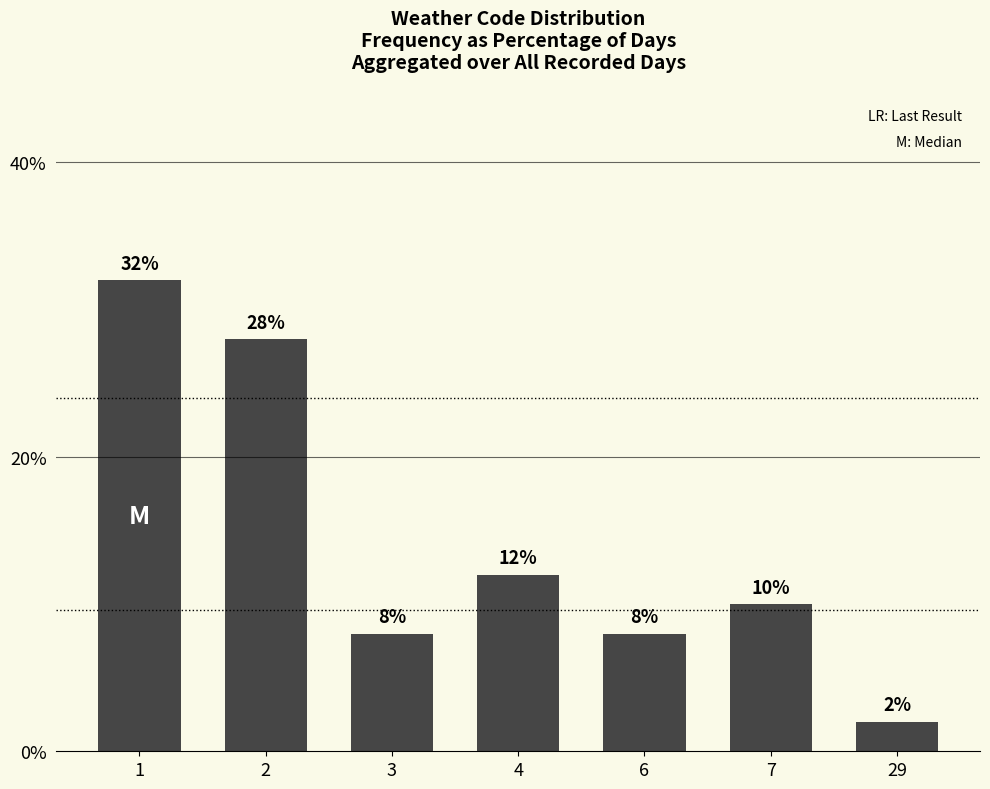

Where is the data nearest to the value 17?

4